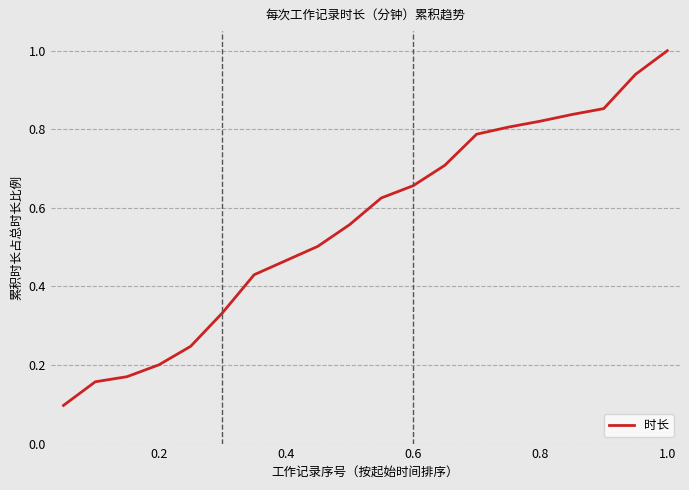

What is the maximum value shown in the chart?

1.0